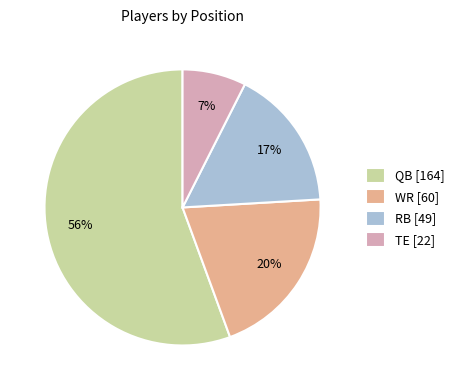

Which category has the smallest portion of the pie?

TE